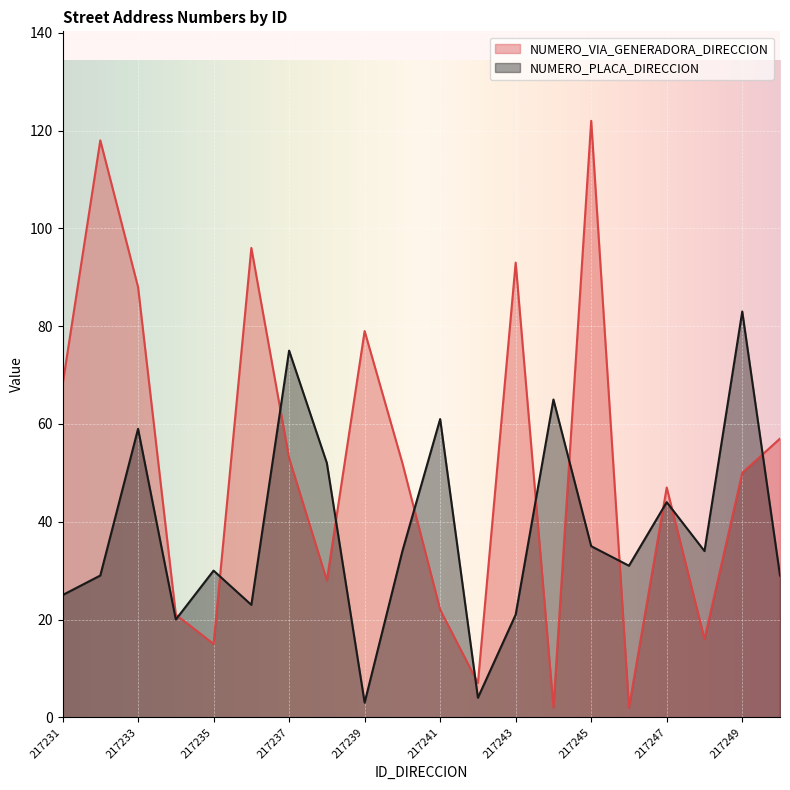

In NUMERO_PLACA_DIRECCION, how many points are higher than both neighbors (excluding endpoints)?

7